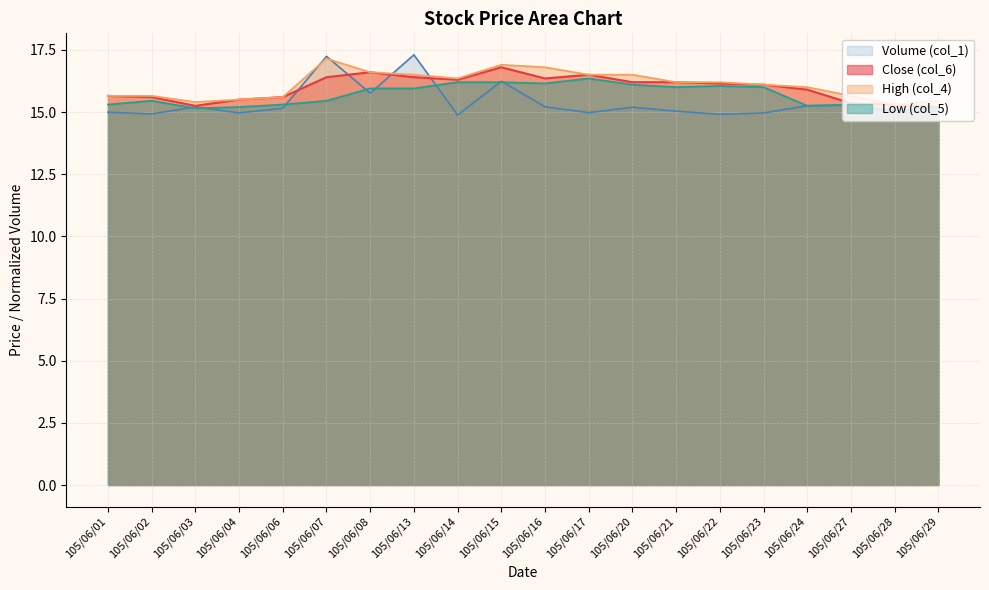

How many series are shown in this chart?

4